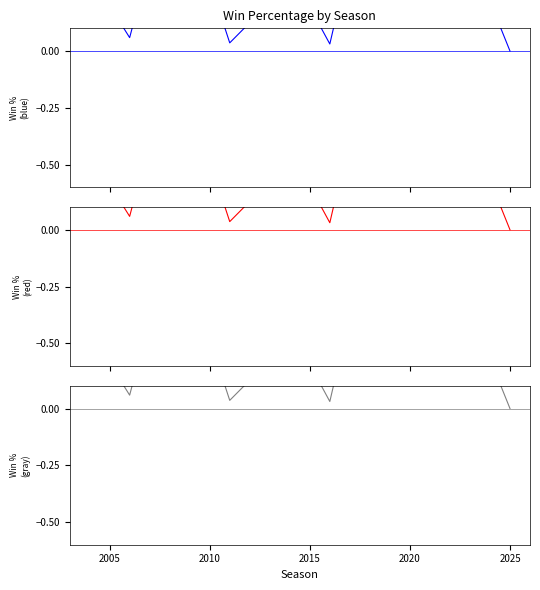

What is the difference between the values at 11 and 2020?

0.3